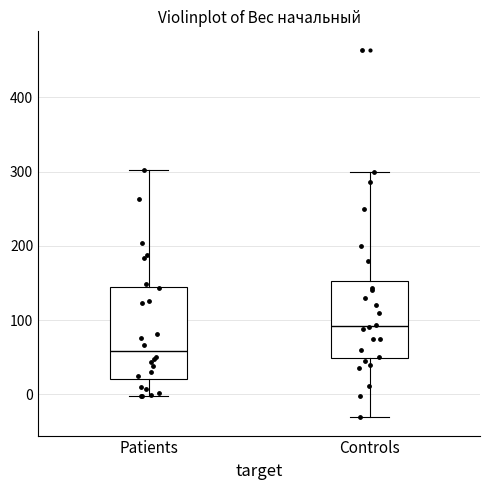

Which box has the lowest median line?

Patients